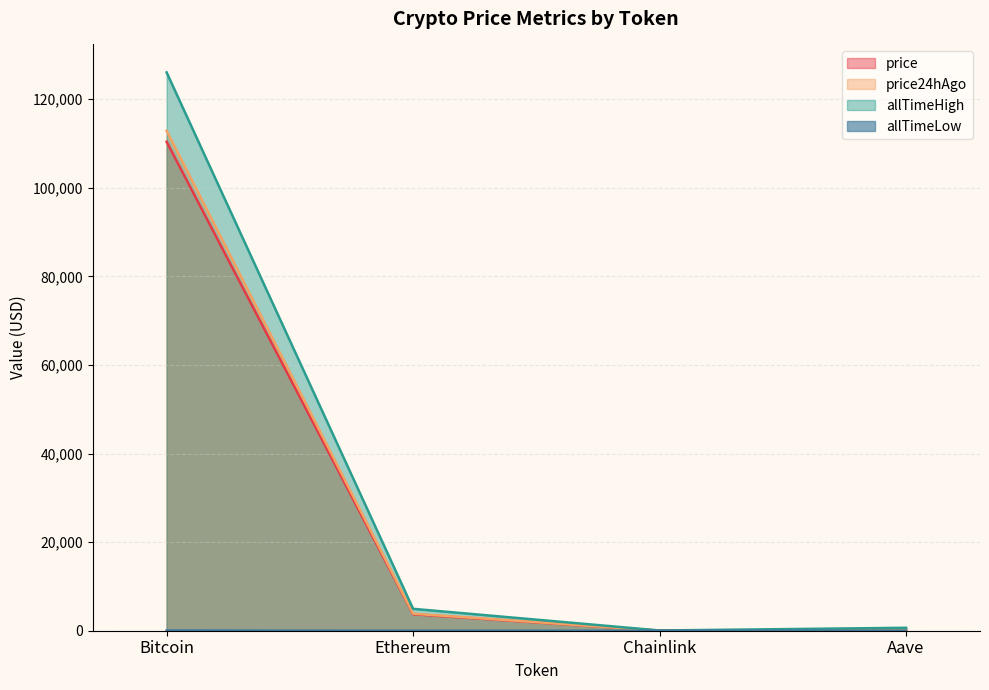

List the labels in order of allTimeLow value, largest first.

Bitcoin, Aave, Ethereum, Chainlink